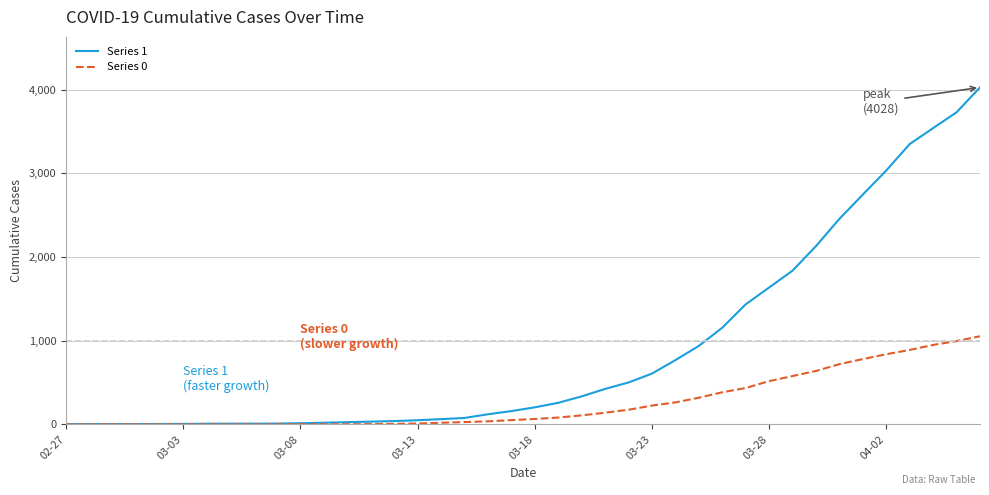

Which series has the largest range (max minus min)?

Series 1